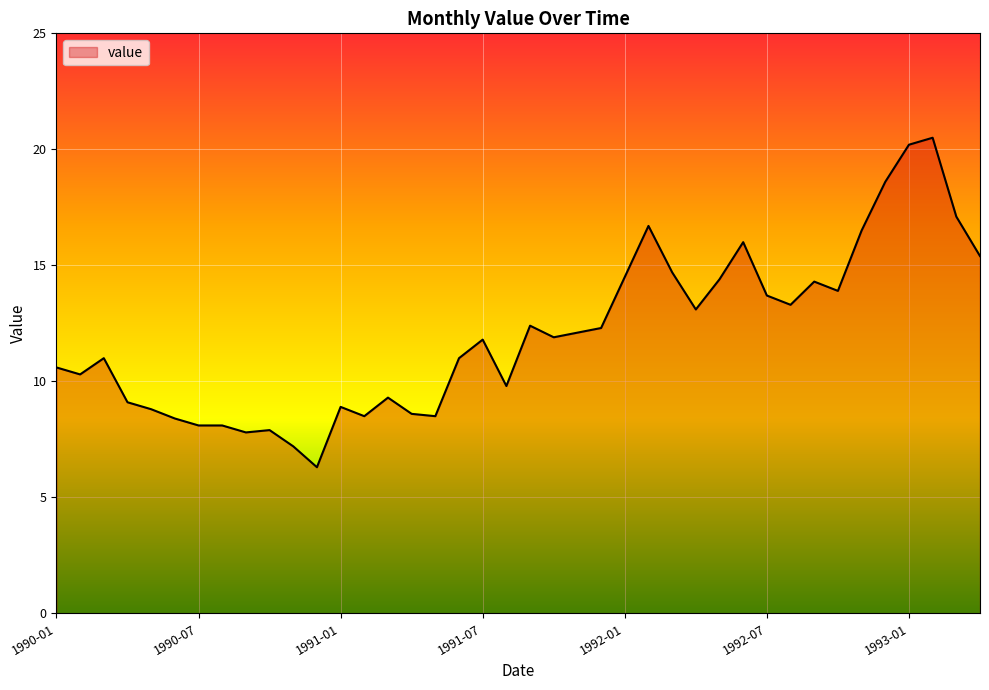

What is the maximum value shown in the chart?

20.5